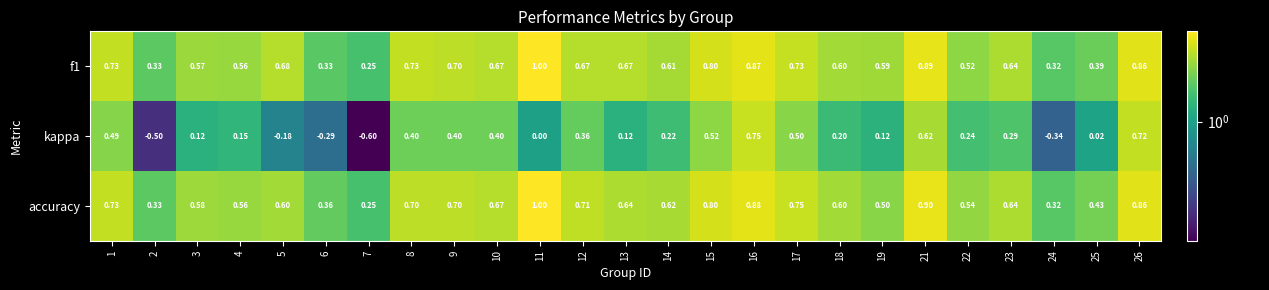

Which series has the widest spread of values?

kappa